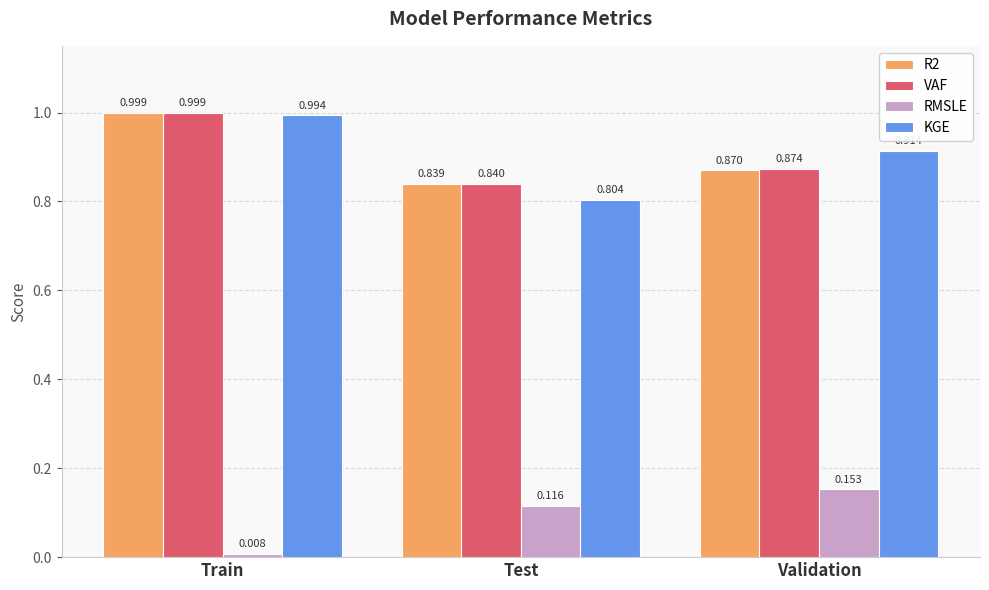

At which category is the sum across all series the highest?

Train